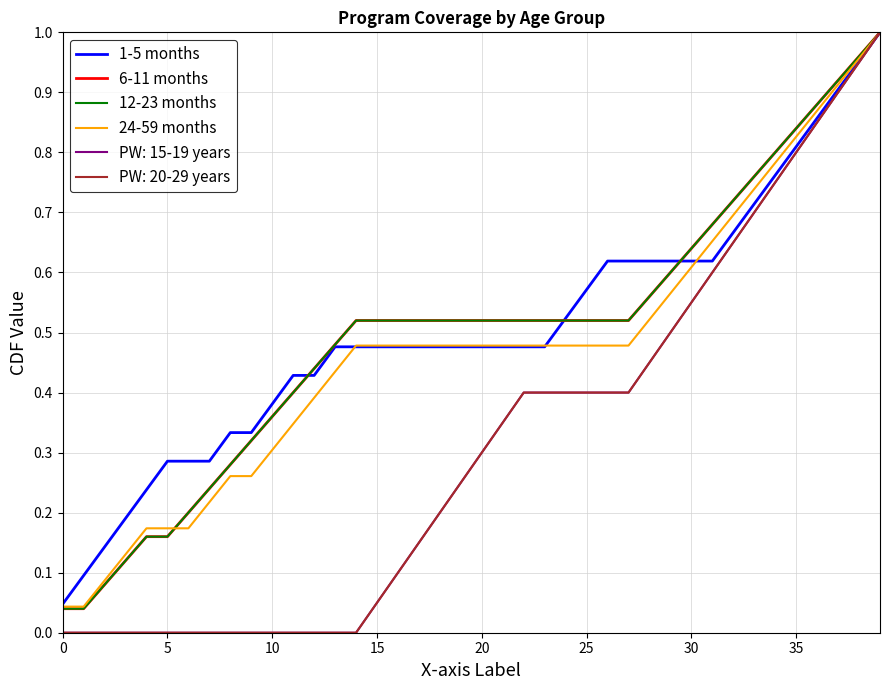

Does the chart display data point markers on the line(s)?

No